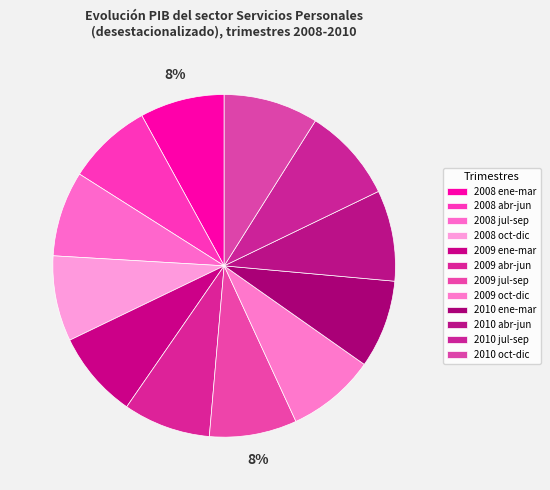

To the nearest percent, what portion does 2010 ene-mar represent?

8%